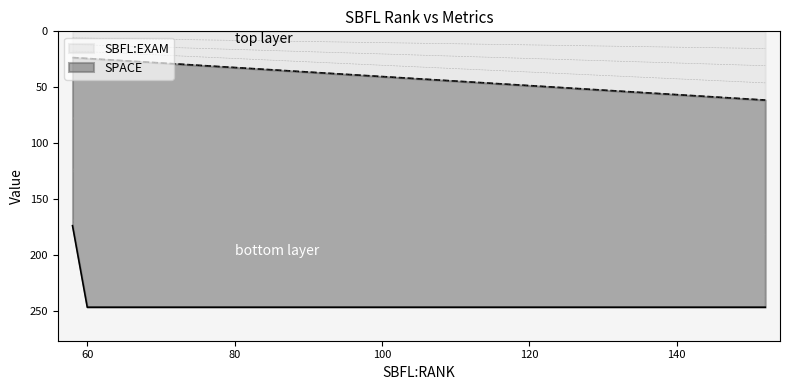

What is the maximum value for SBFL:EXAM?

61.5